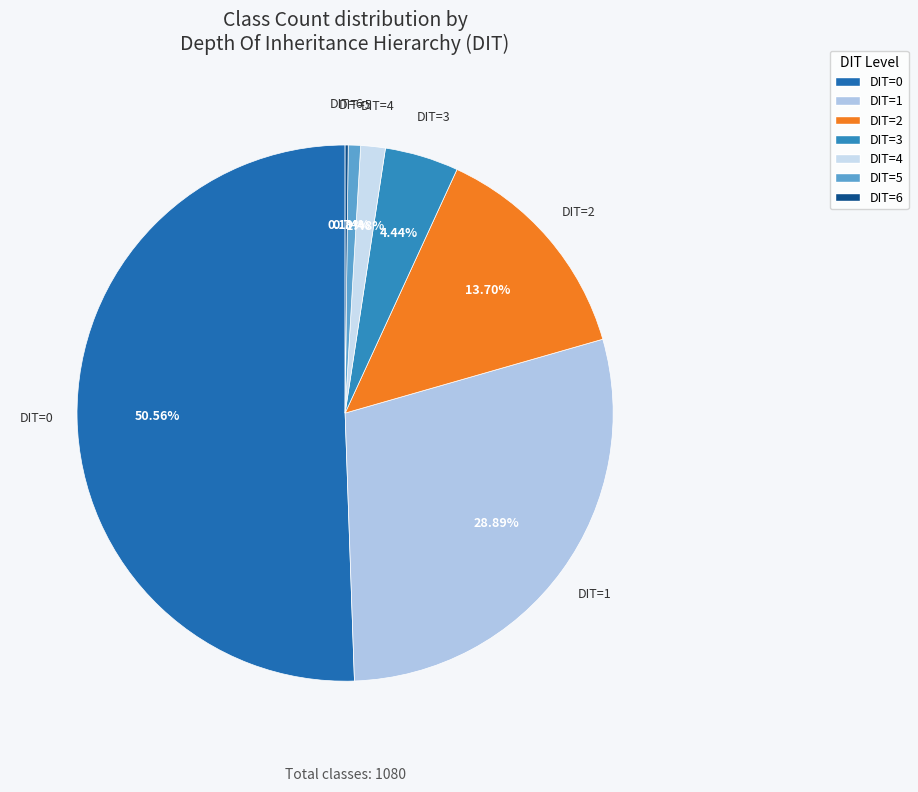

Combined, do DIT=2 and DIT=0 account for over 50%?

Yes